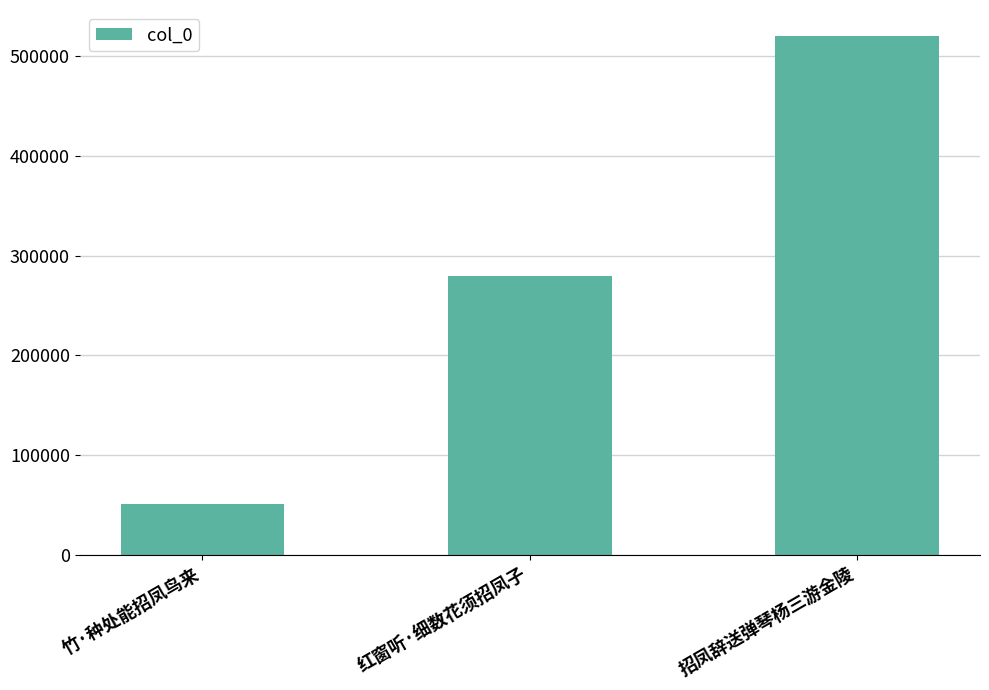

Reading left to right, list all the values displayed in this chart.

51091	279522	520595